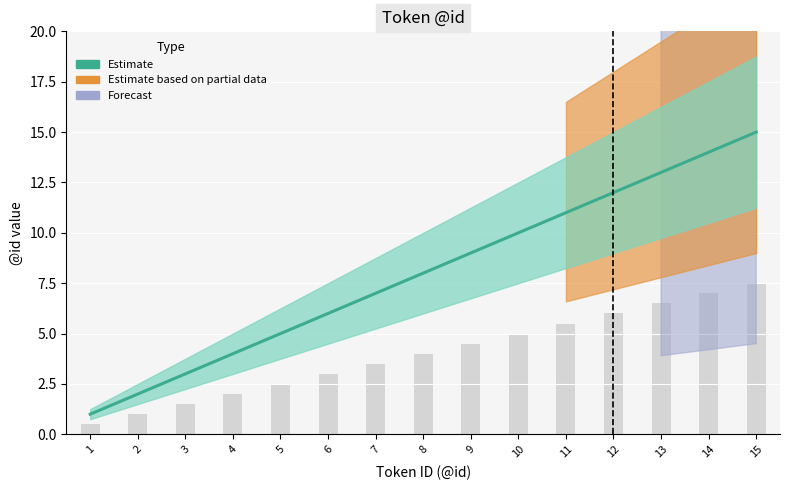

What is the difference between the second highest and second lowest values?

12